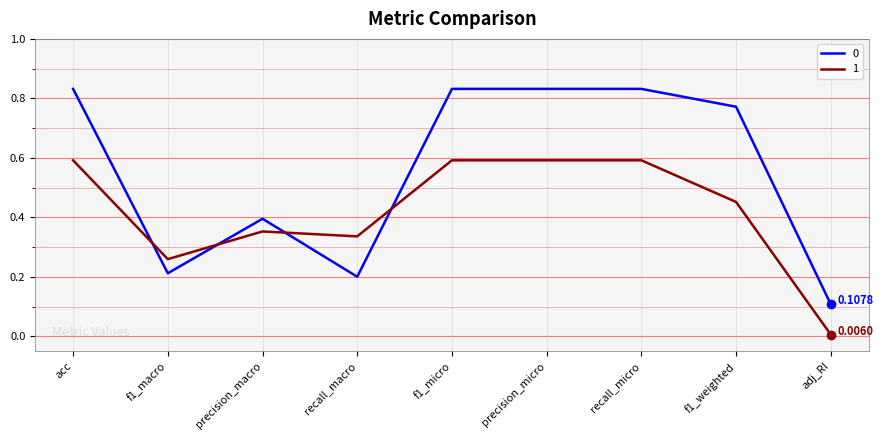

Does the chart display data point markers on the line(s)?

Yes